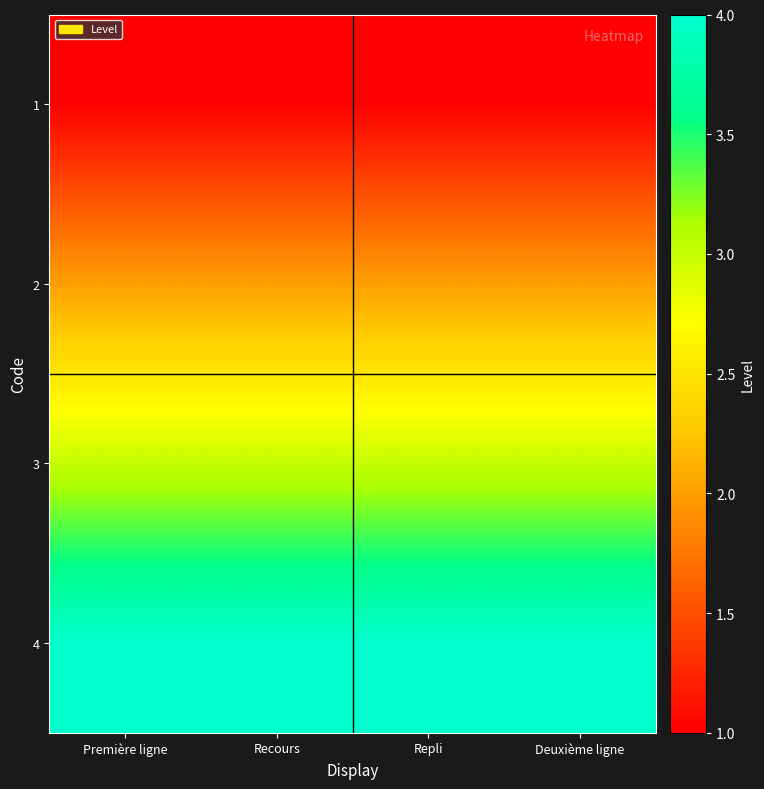

Reading right to left, extract all data points from this chart.

1: Deuxième ligne=1	Repli=1	Recours=1	Première ligne=1
2: Deuxième ligne=2	Repli=2	Recours=2	Première ligne=2
3: Deuxième ligne=3	Repli=3	Recours=3	Première ligne=3
4: Deuxième ligne=4	Repli=4	Recours=4	Première ligne=4